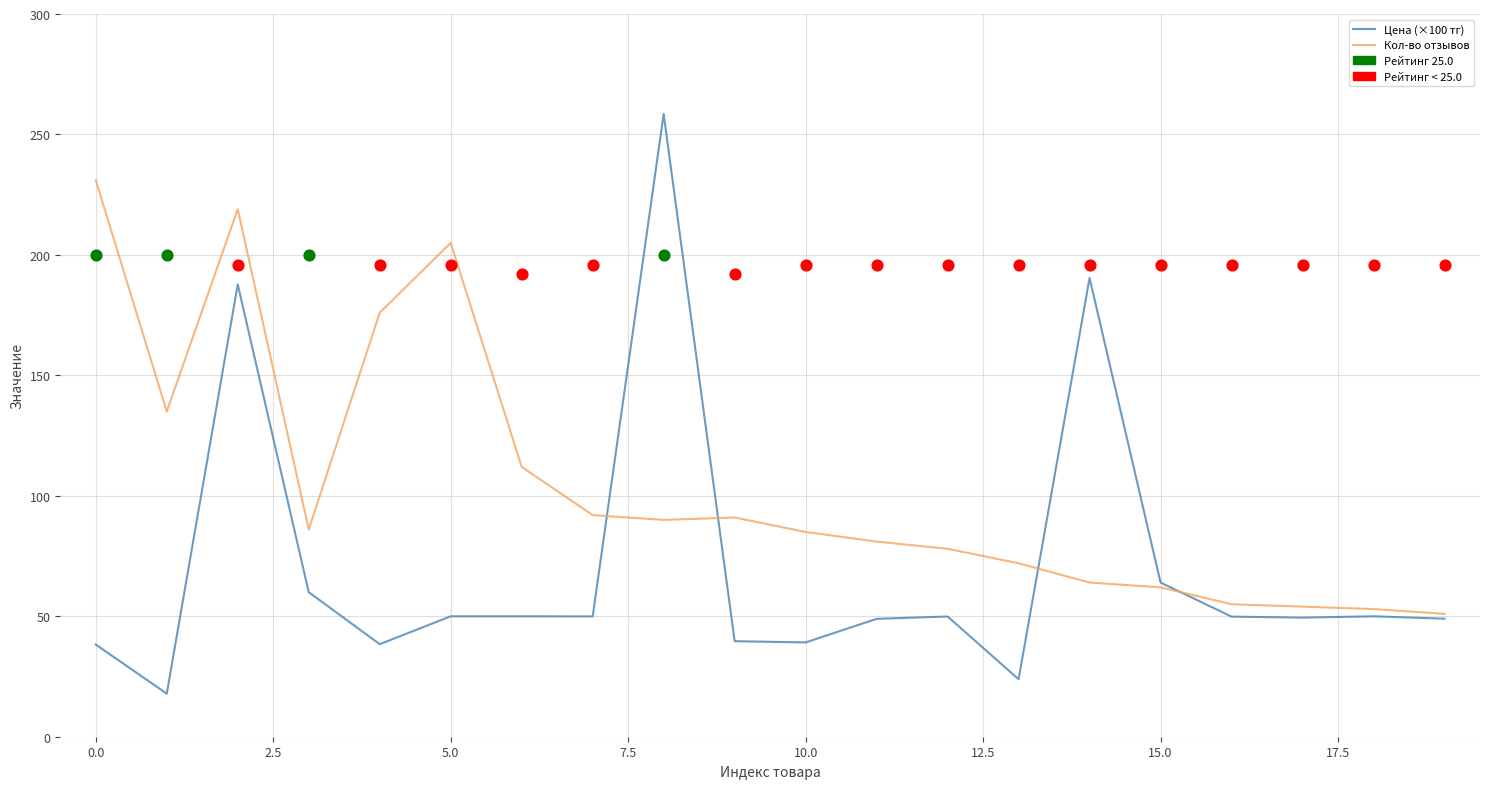

Which series has the widest spread of Y values?

Цена (×100 тг)